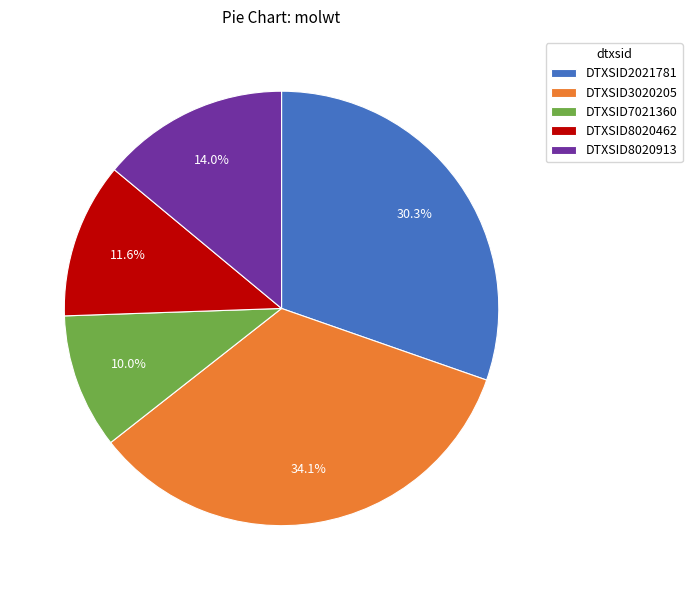

How many slices are in this pie chart?

5